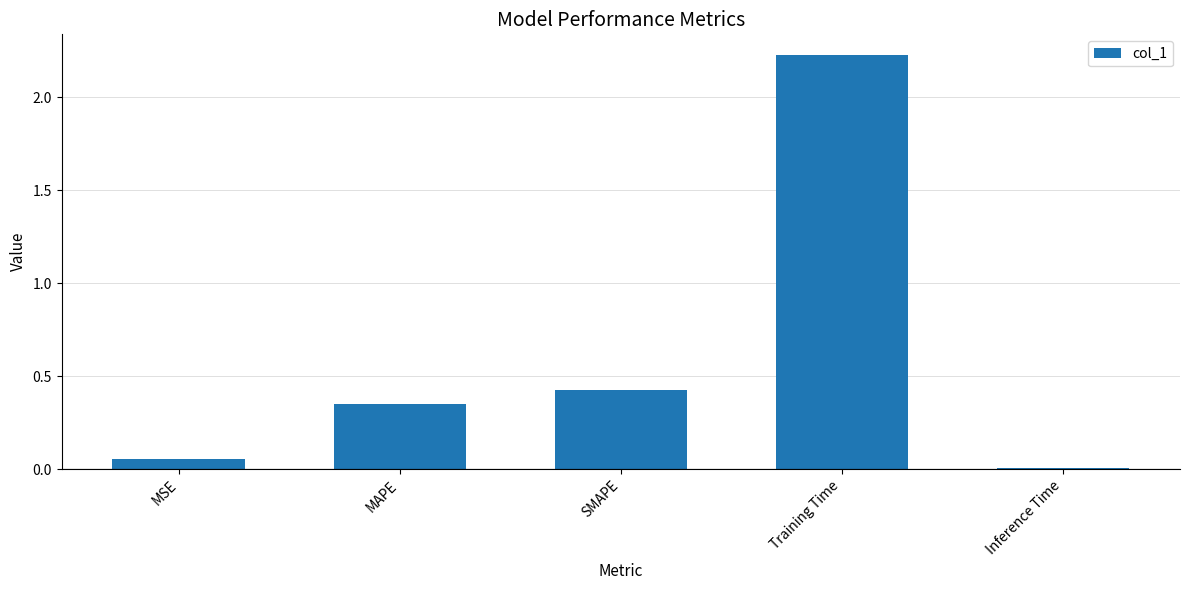

Which has a higher value, SMAPE or Training Time?

Training Time